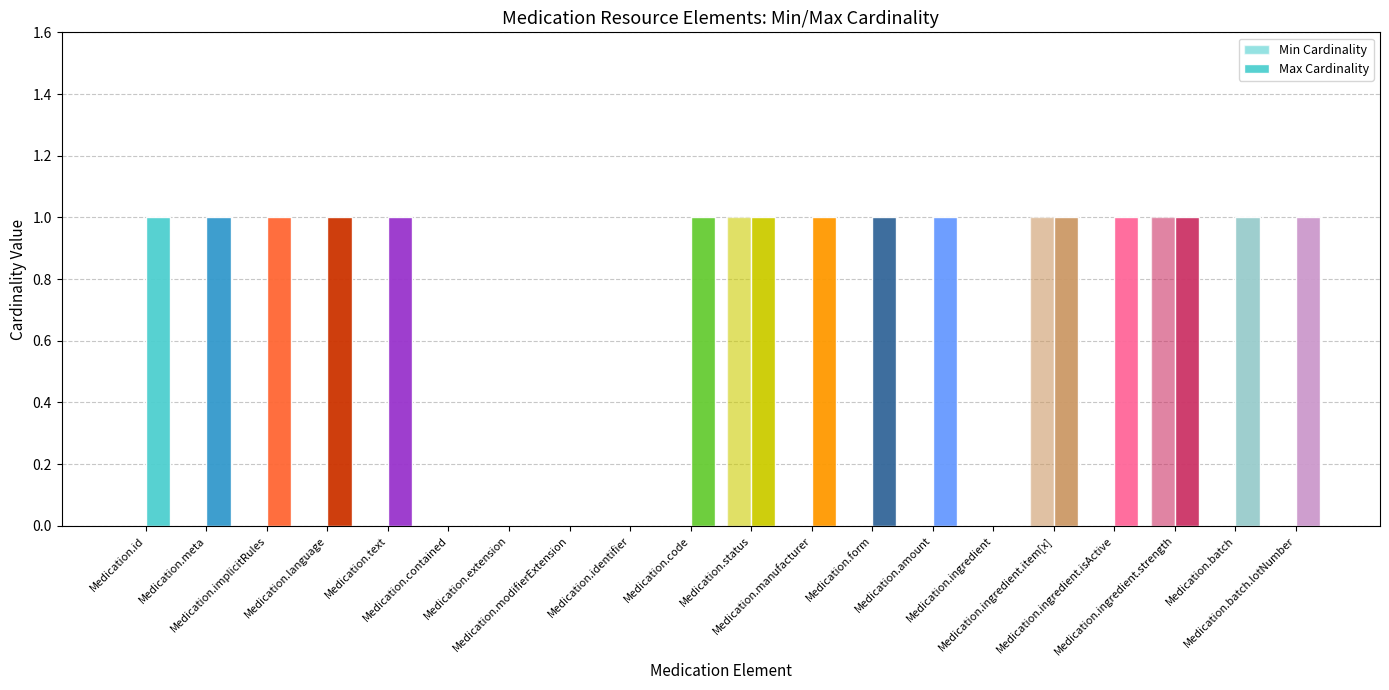

Reading right to left, what are all the values shown in this chart?

Min Cardinality: 0	0	1	0	1	0	0	0	0	1	0	0	0	0	0	0	0	0	0	0
Max Cardinality: 1	1	1	1	1	0	1	1	1	1	1	0	0	0	0	1	1	1	1	1